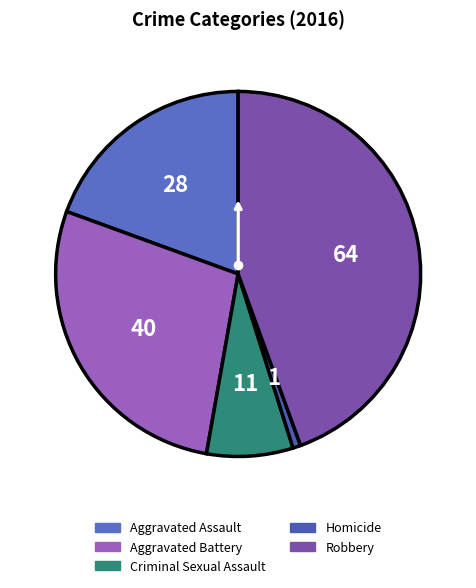

To the nearest percent, what is the difference between the Criminal Sexual Assault and Aggravated Assault slice percentages?

12%